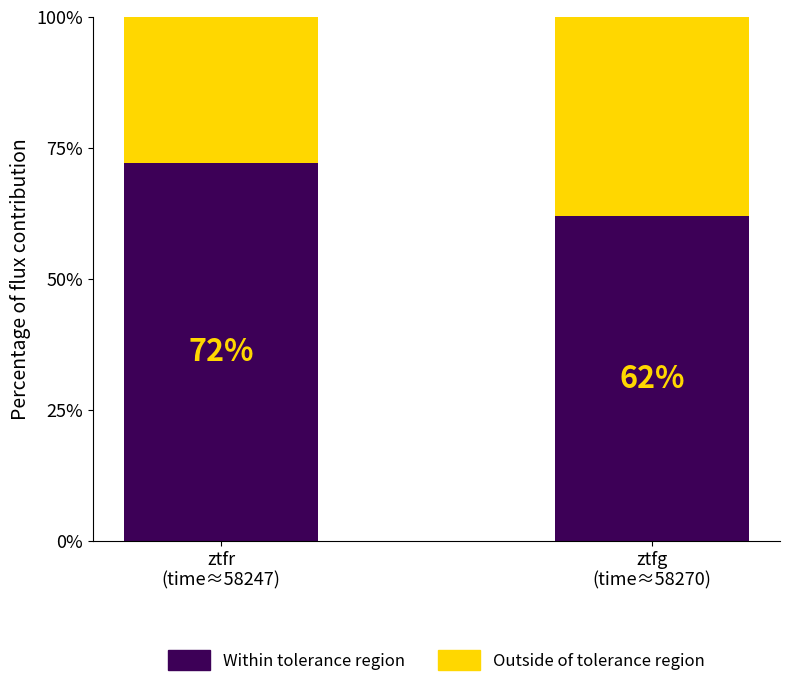

Does the chart contain any negative values?

No